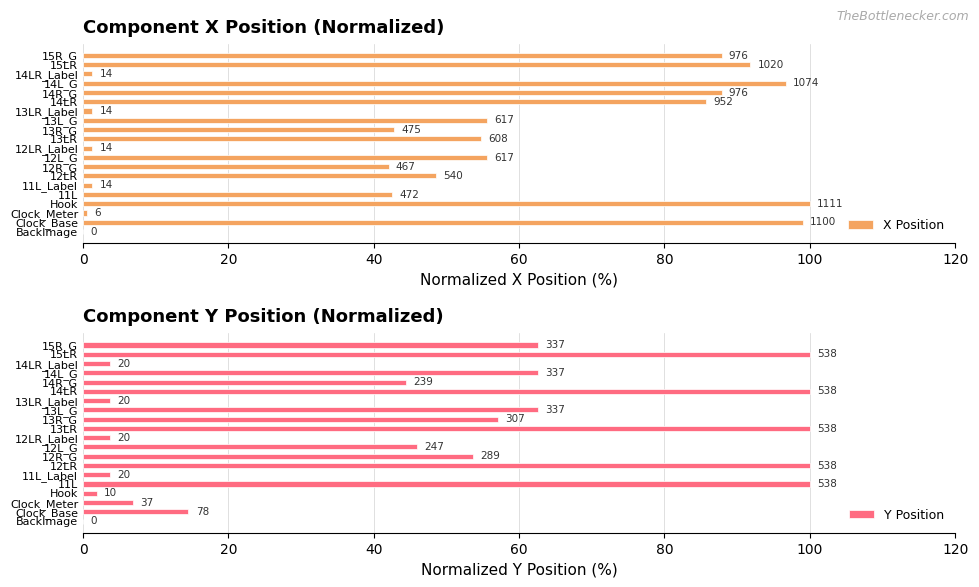

List the series in order of their peak value, lowest first.

X Position, Y Position